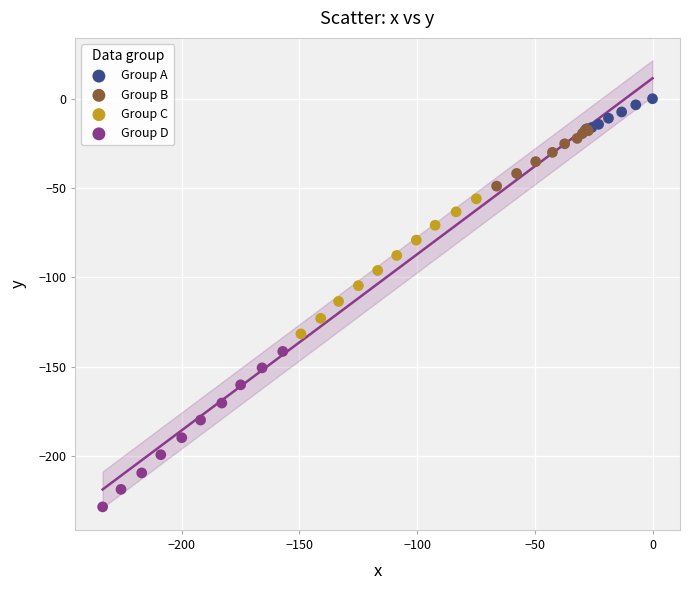

Which series reaches the minimum Y coordinate?

Group D